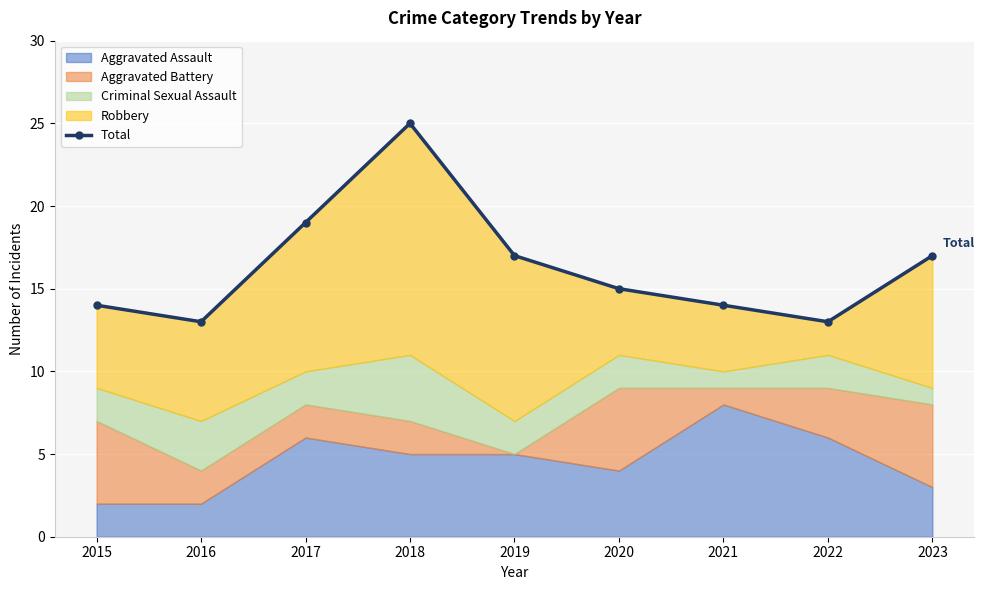

How many data points are less than 15?

4